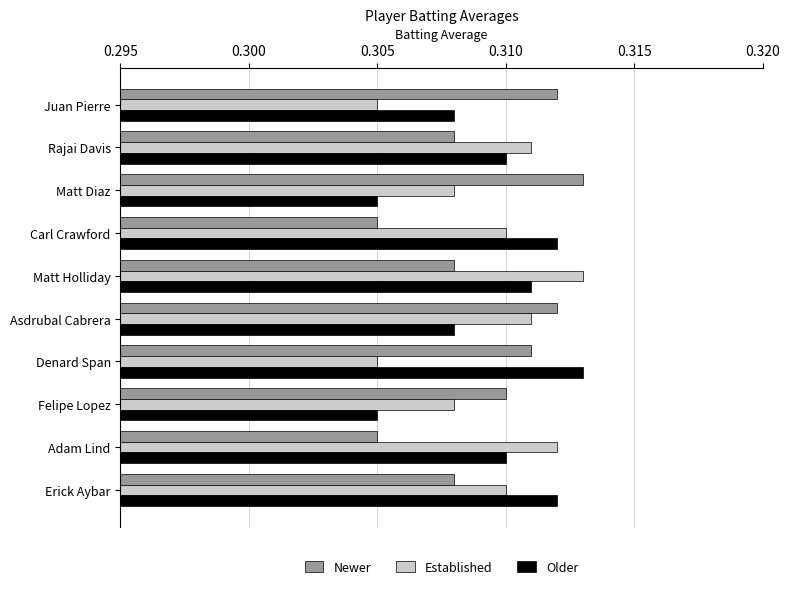

At how many categories does at least one series exceed 0?

10